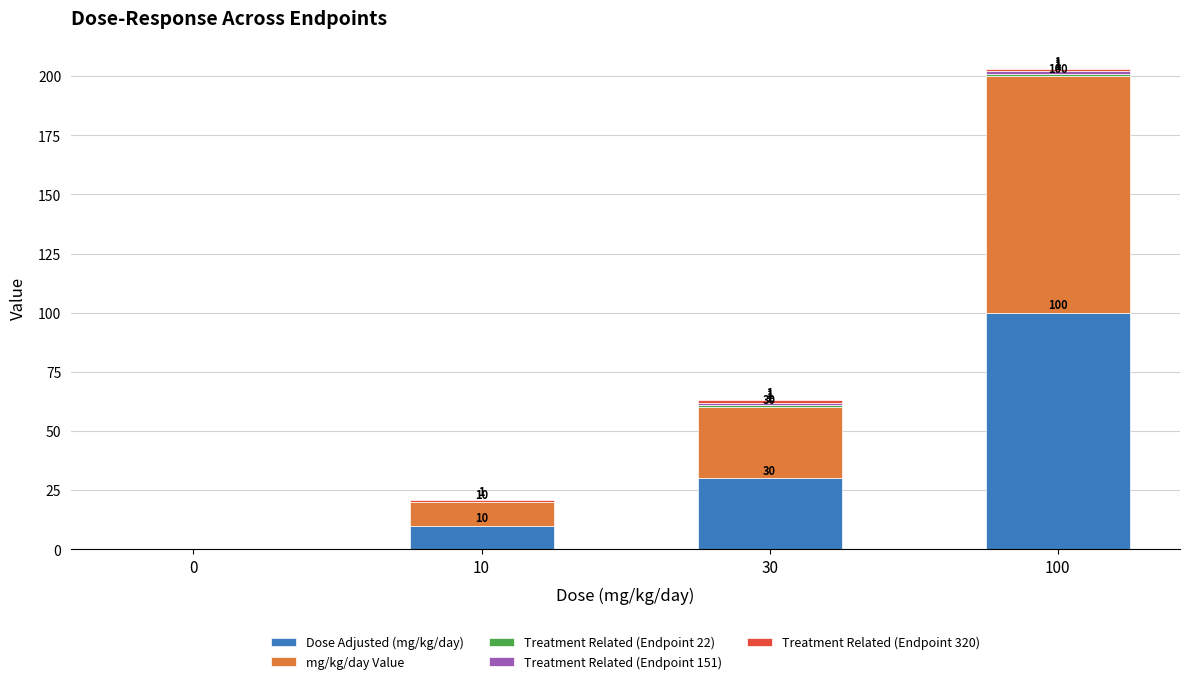

True or false: Dose Adjusted (mg/kg/day) has a value of 14 at 30.

False